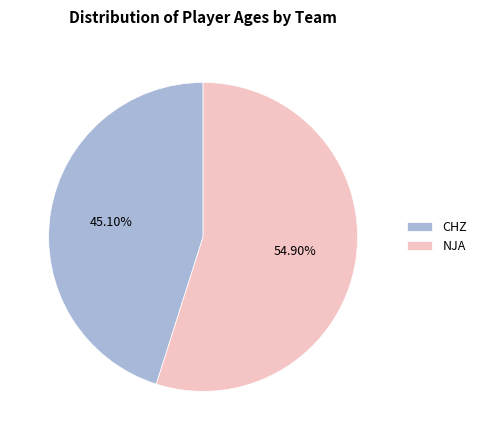

Does any single category account for the majority?

Yes